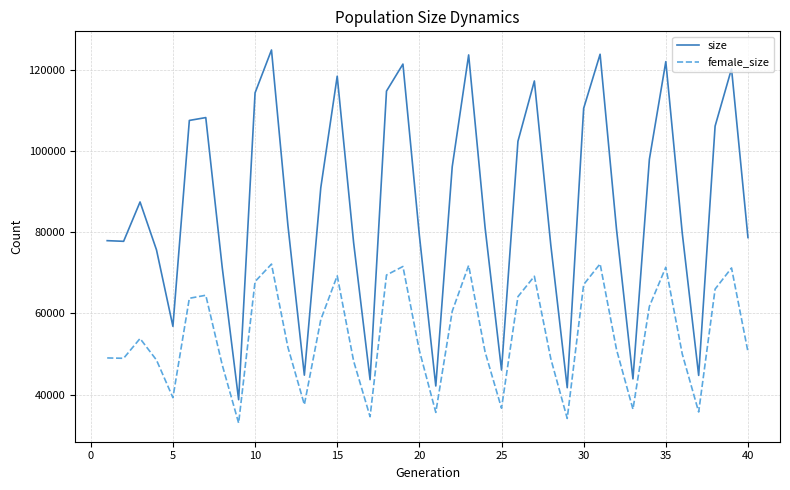

True or false: size and female_size cross at least once.

False